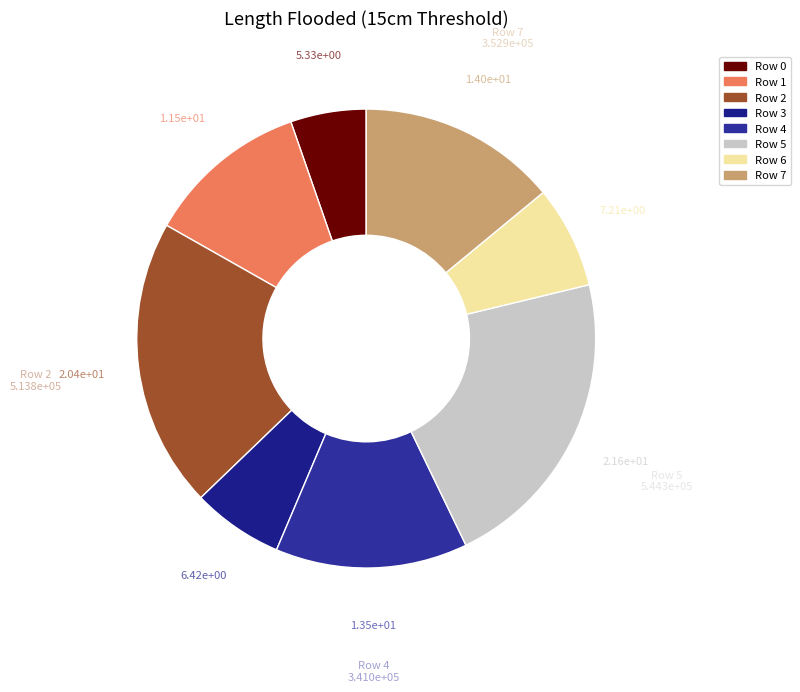

To the nearest percent, what percentage of the pie is Row 6?

7%